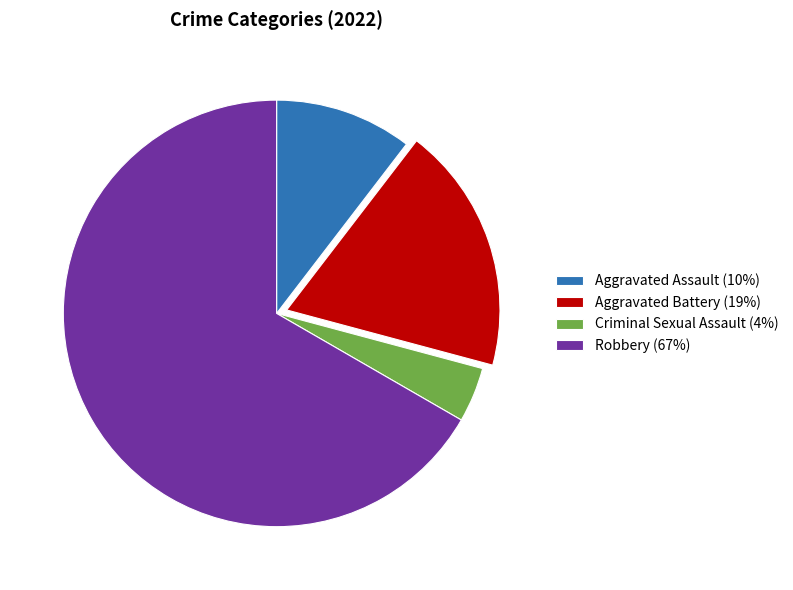

True or false: Robbery accounts for 67% of the total.

True